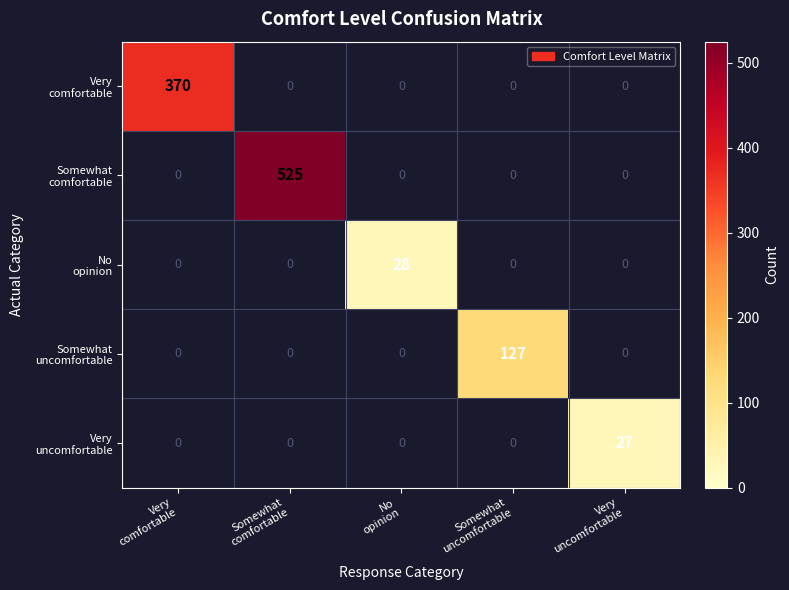

What is the maximum value shown in the chart?

525